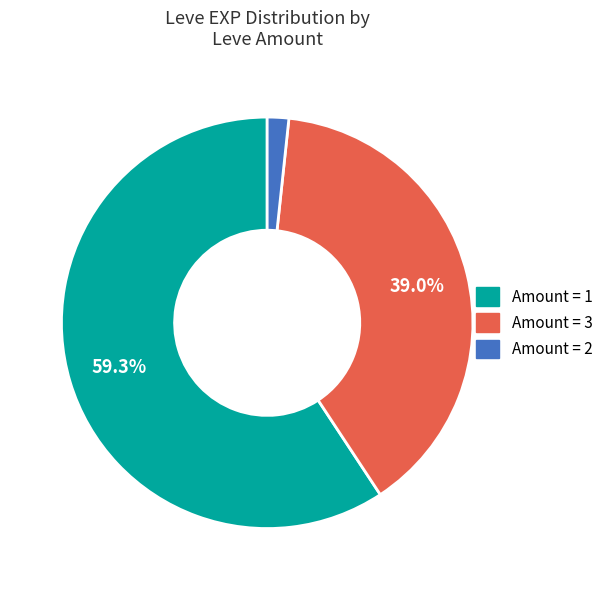

What is the ratio of the value at Amount = 3 to the value at Amount = 1?

0.7